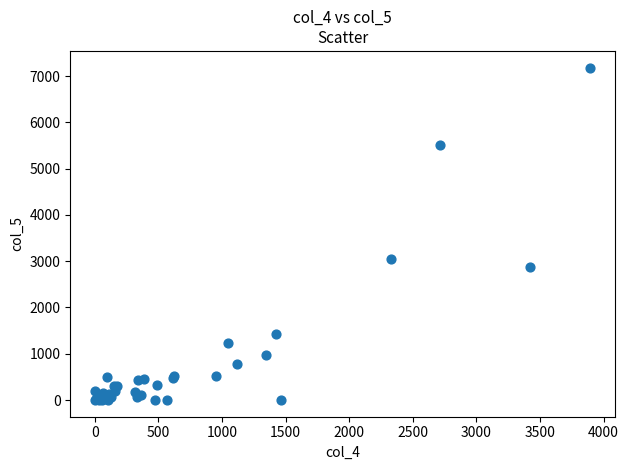

What Y value in the scatter plot is closest to 3591?

3040.6